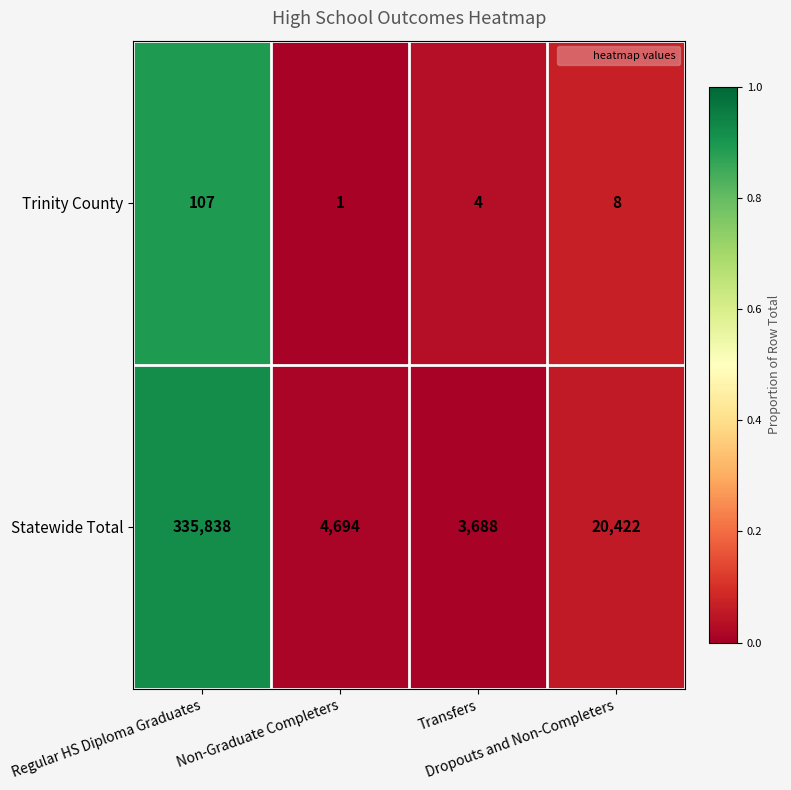

Which series has the widest spread of values?

Statewide Total